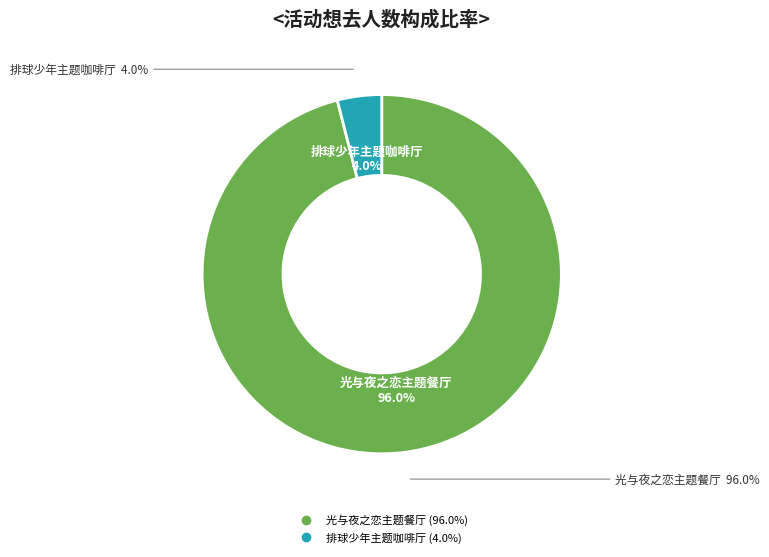

True or false: 广州·排球少年!!垃圾场决战 主题咖啡厅 accounts for 4% of the total.

True